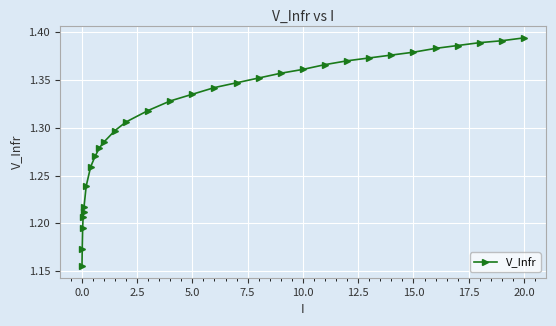

How many values are between 1 and 2?

31